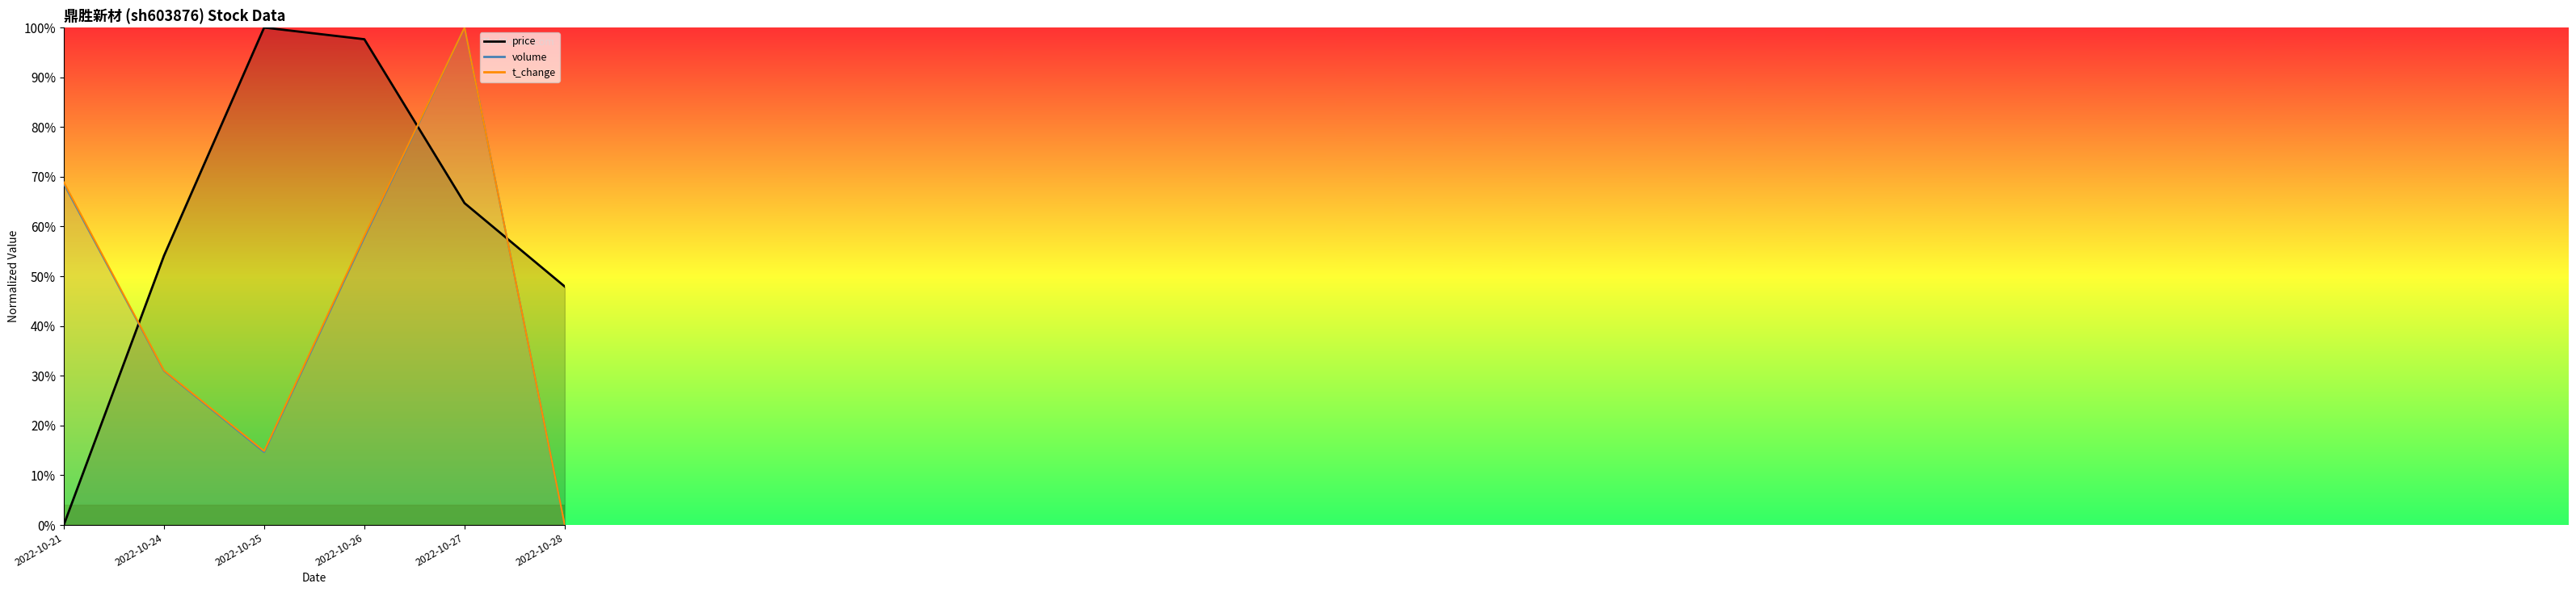

Which category has the highest value in the volume series?

2022-10-27